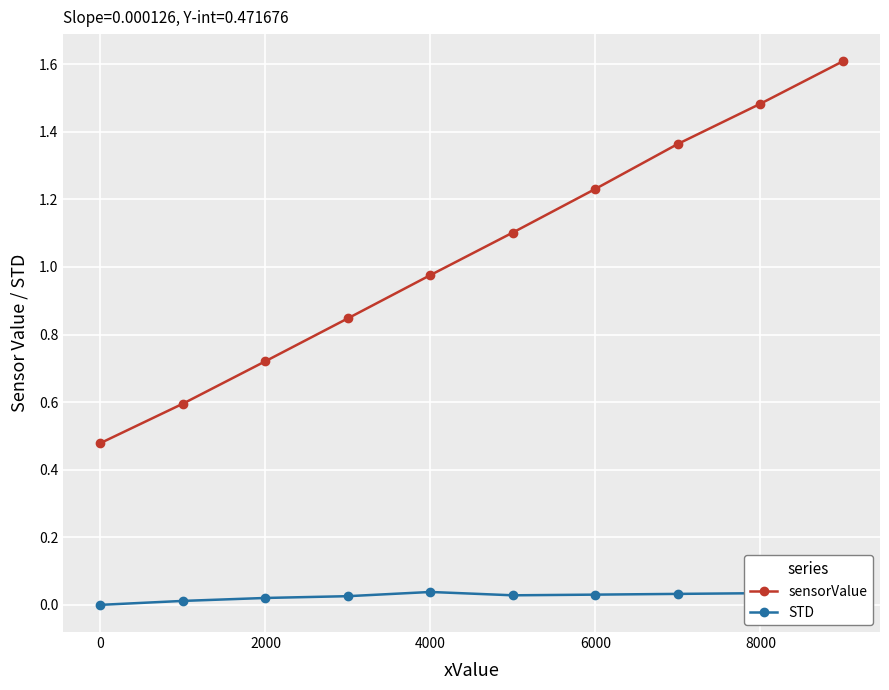

Does the chart have visible grid lines?

Yes